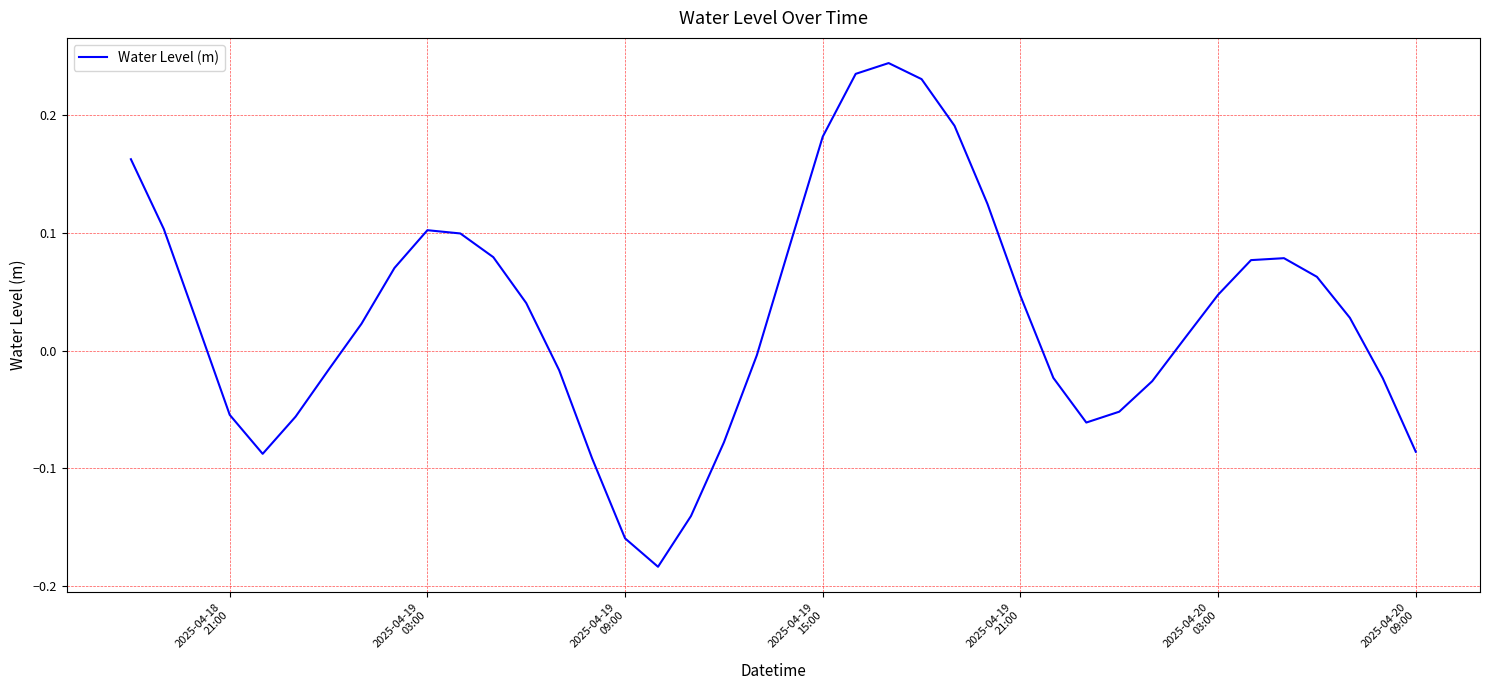

Reading left to right, list all the values displayed in this chart.

0.2	0.1	0.0	-0.1	-0.1	-0.1	-0.0	0.0	0.1	0.1	0.1	0.1	0.0	-0.0	-0.1	-0.2	-0.2	-0.1	-0.1	-0.0	0.1	0.2	0.2	0.2	0.2	0.2	0.1	0.0	-0.0	-0.1	-0.1	-0.0	0.0	0.0	0.1	0.1	0.1	0.0	-0.0	-0.1